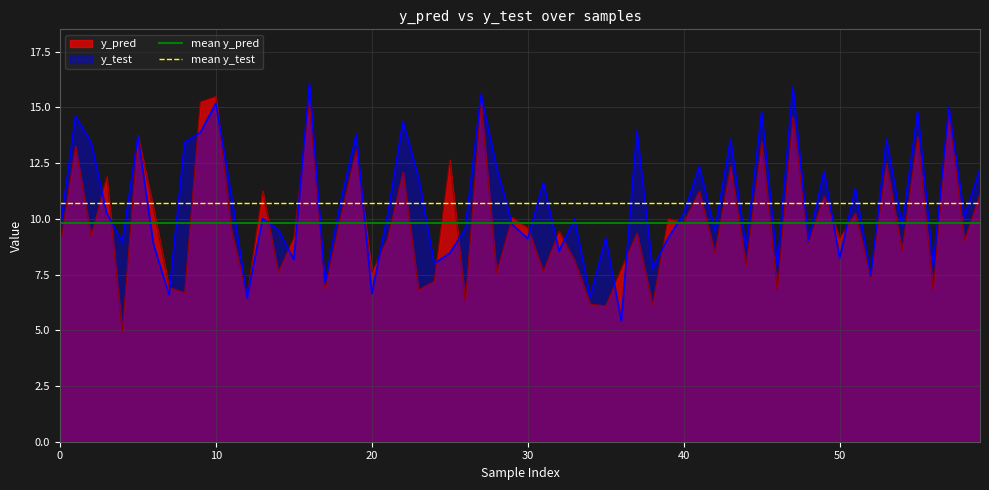

What value does the mean y_test series have at 0?

10.7